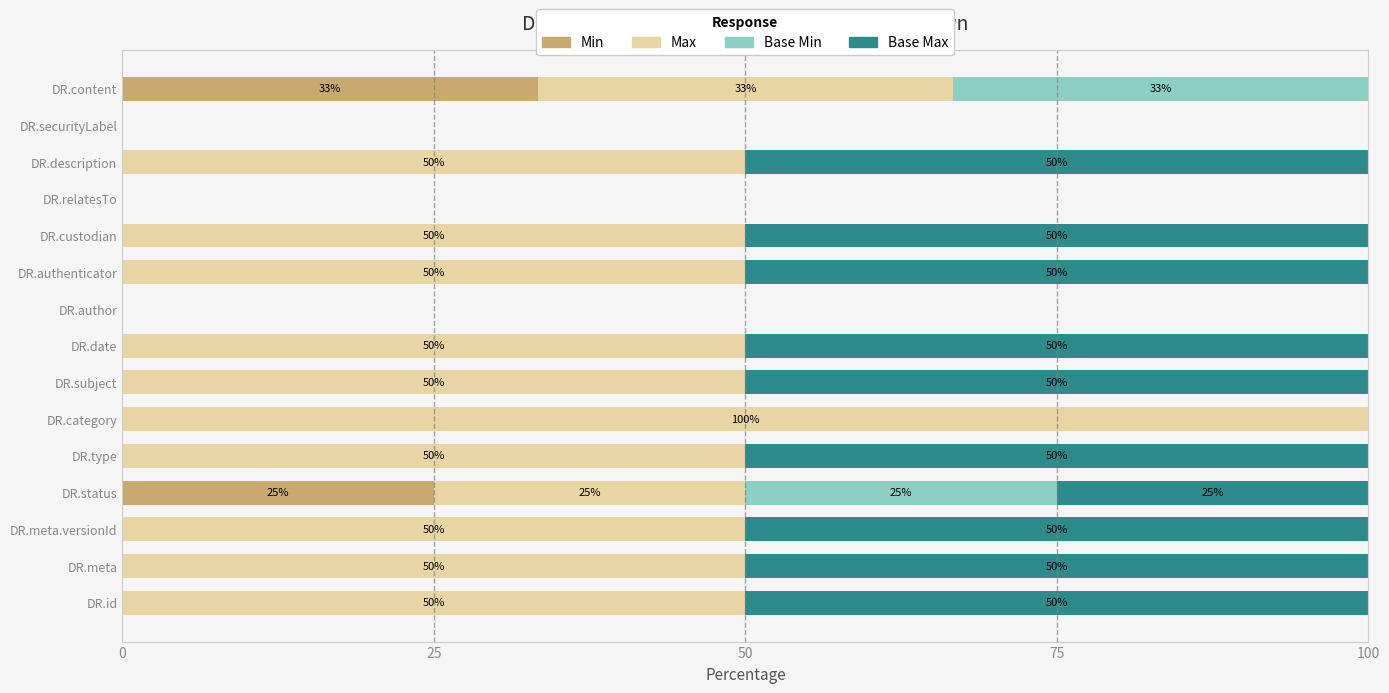

What is the total value across all series at DR.meta?

100.0